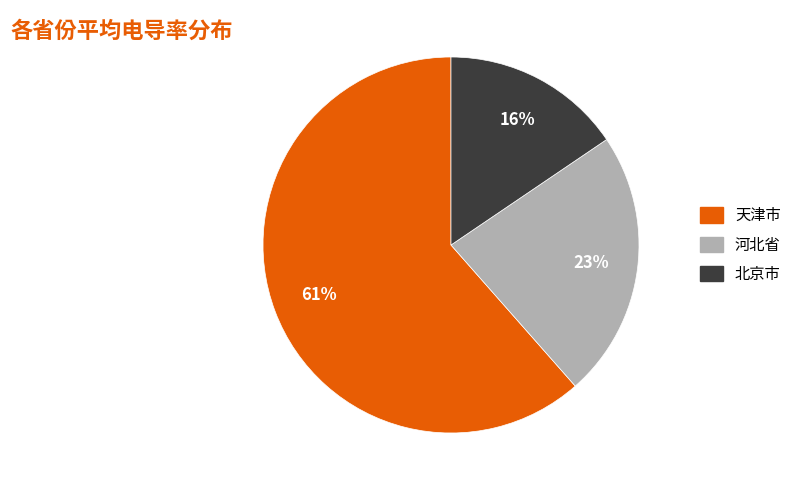

To the nearest percent, what is the average slice percentage?

33%